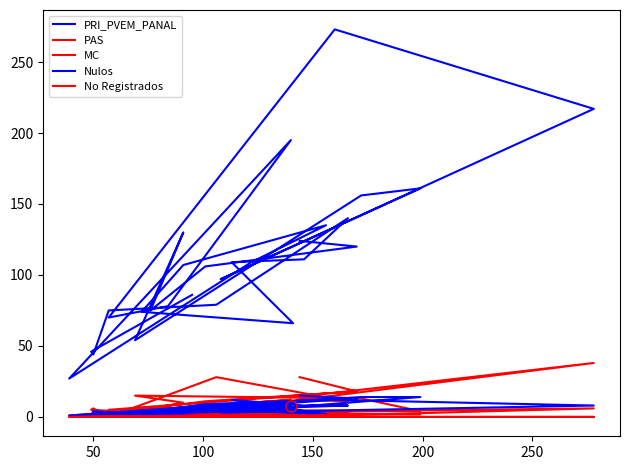

Which series has the largest total across all categories?

PRI_PVEM_PANAL